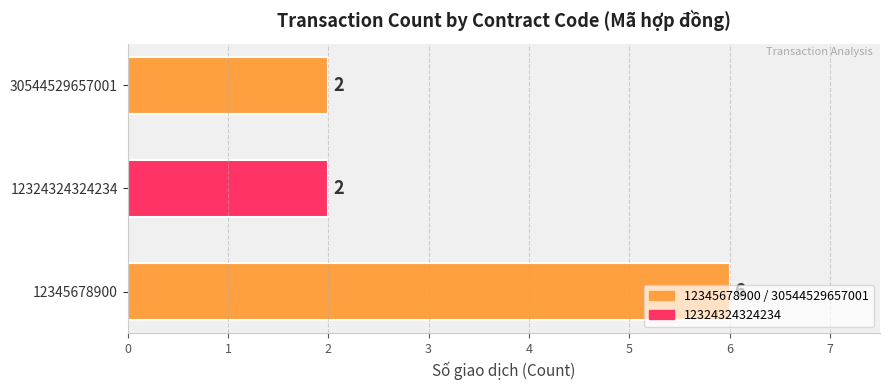

Read the value at 12345678900.

6